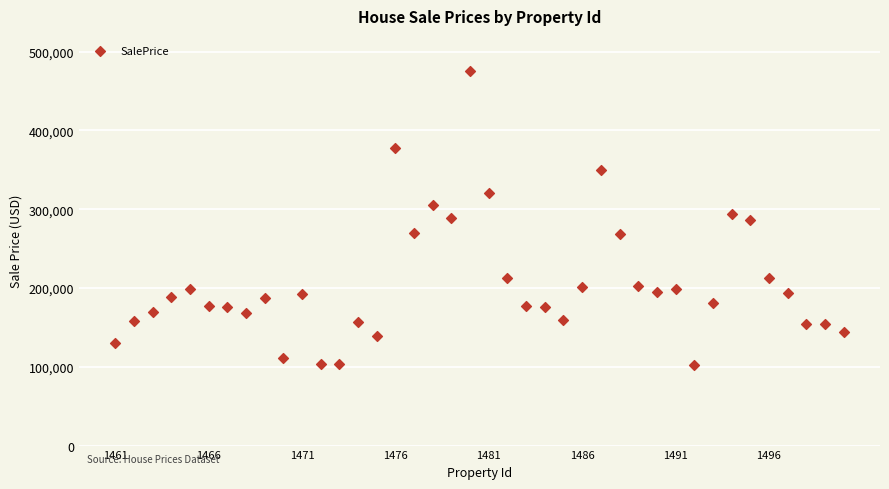

What is the range of X values (max minus min)?

39.0